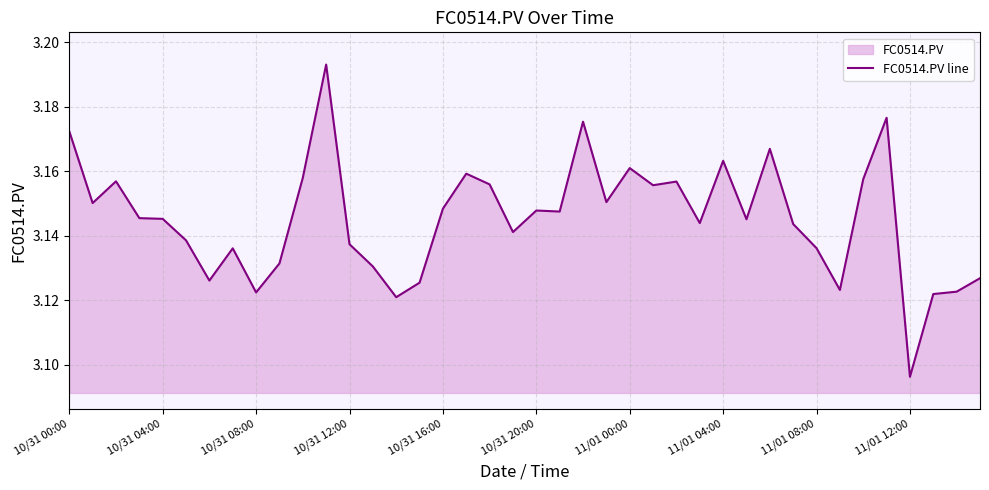

What is the label of the 27th point from the right?

13